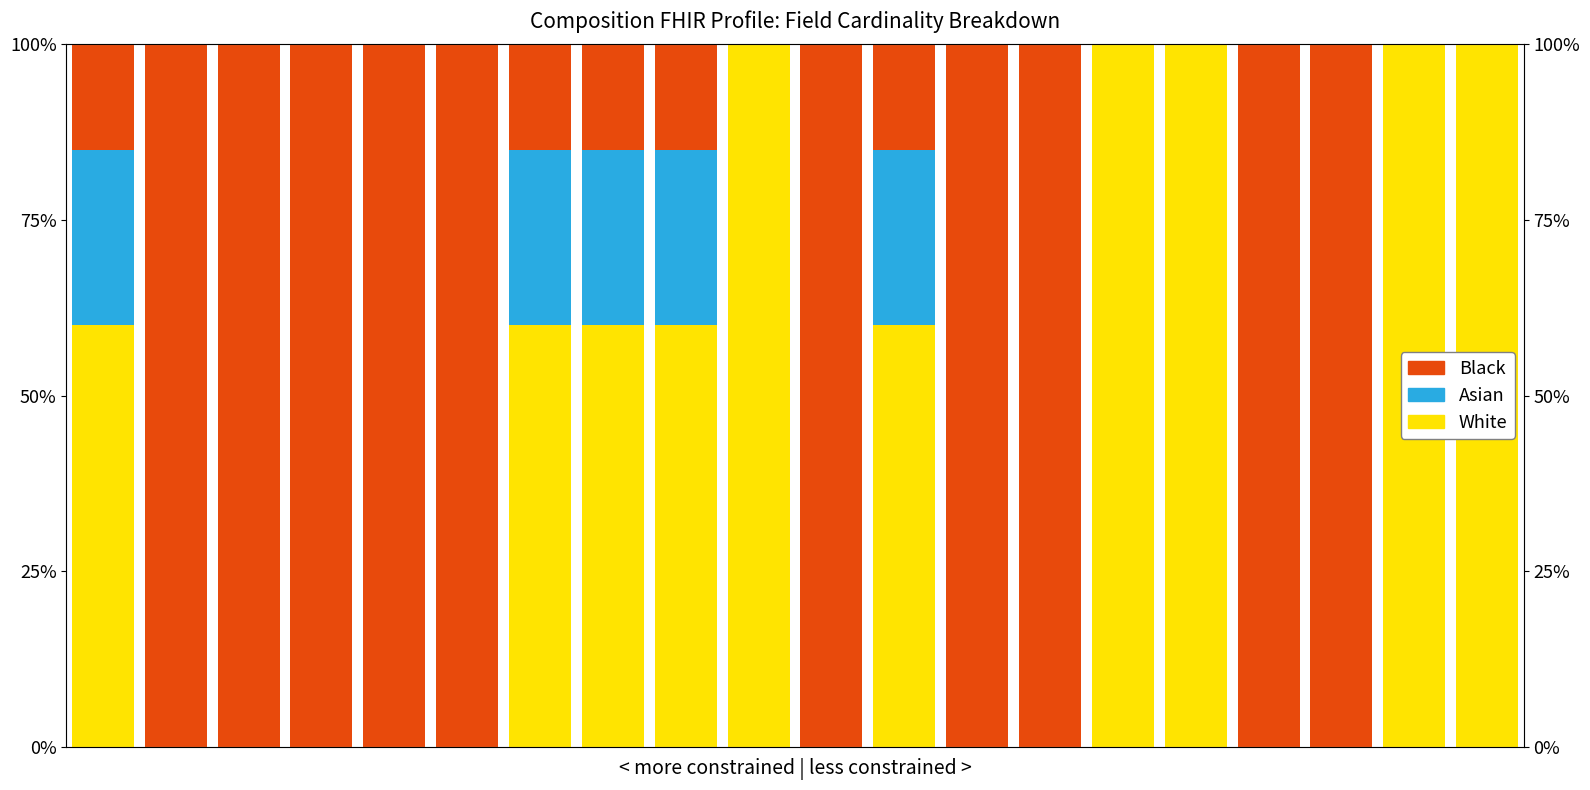

Are the bars horizontal?

No